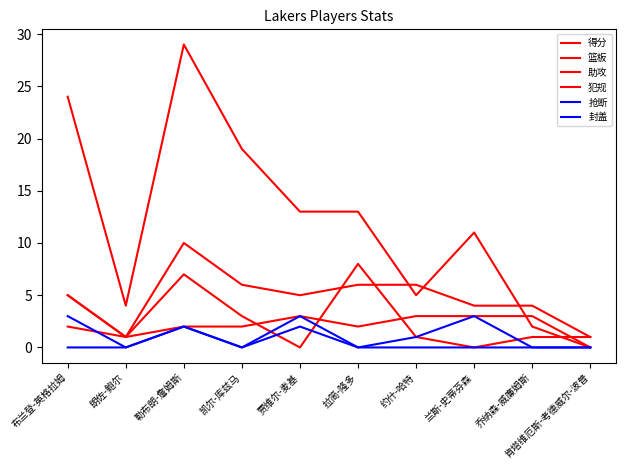

Does the chart have visible grid lines?

No